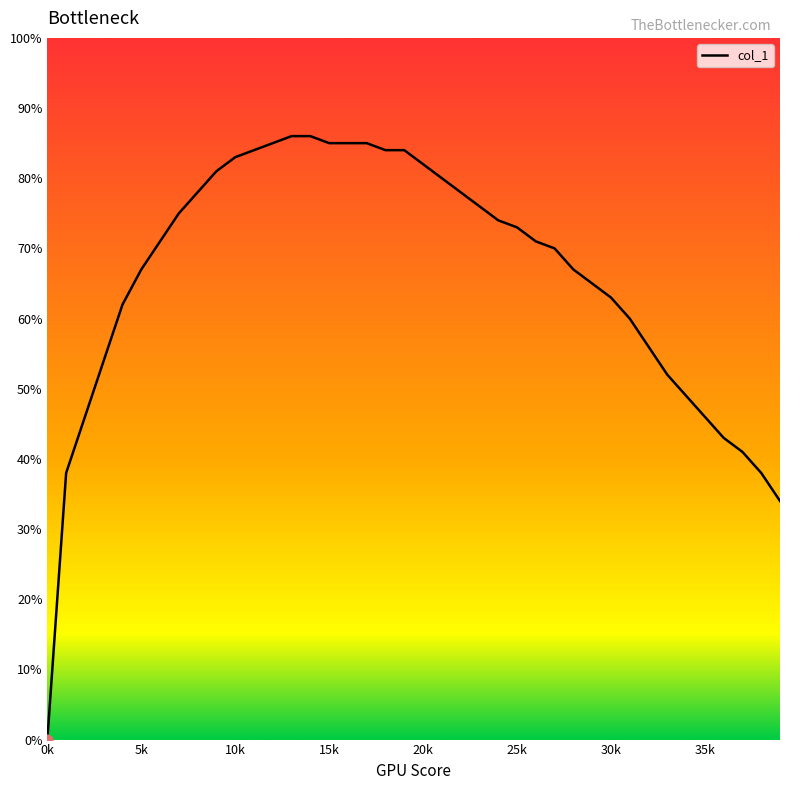

What is the difference between the maximum and minimum values?

86